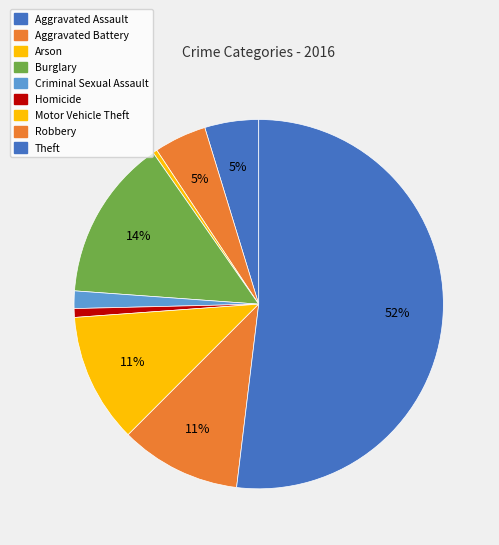

How many segments does this pie chart have?

9